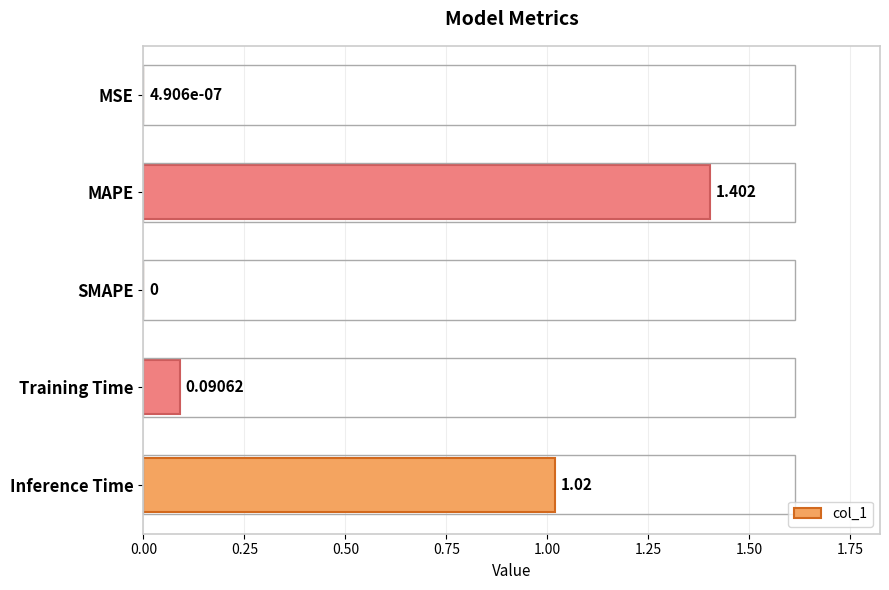

How many distinct data groups are displayed?

1